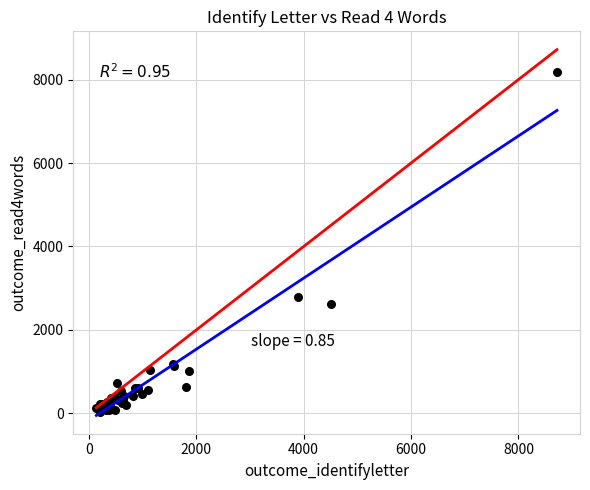

What Y value in the scatter plot is closest to 4112?

2783